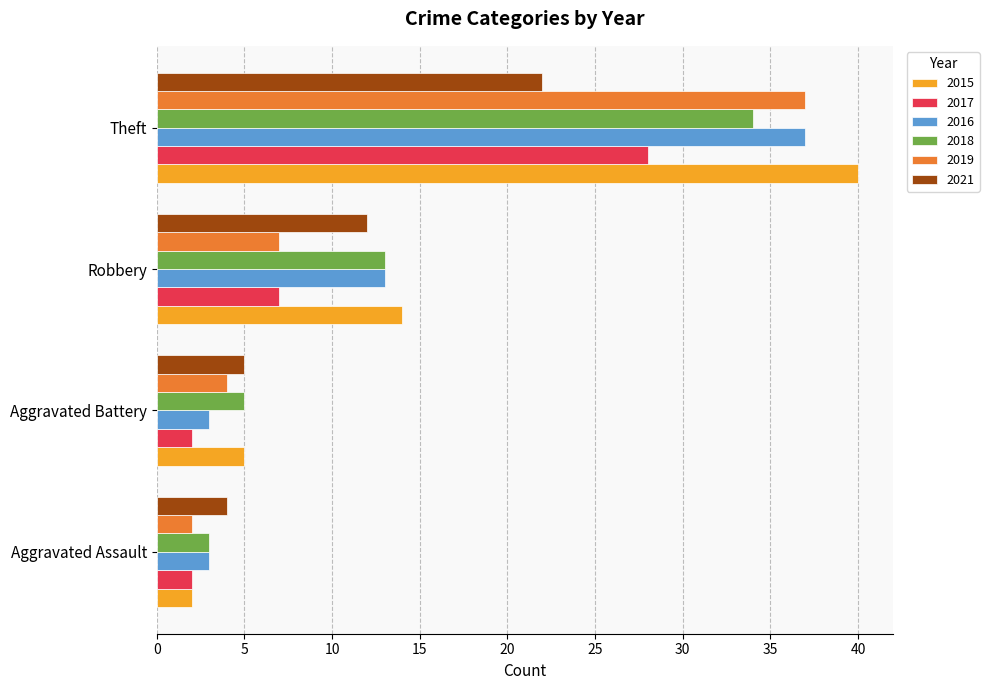

What is the difference between the maximum and second lowest values in the 2021 series?

17